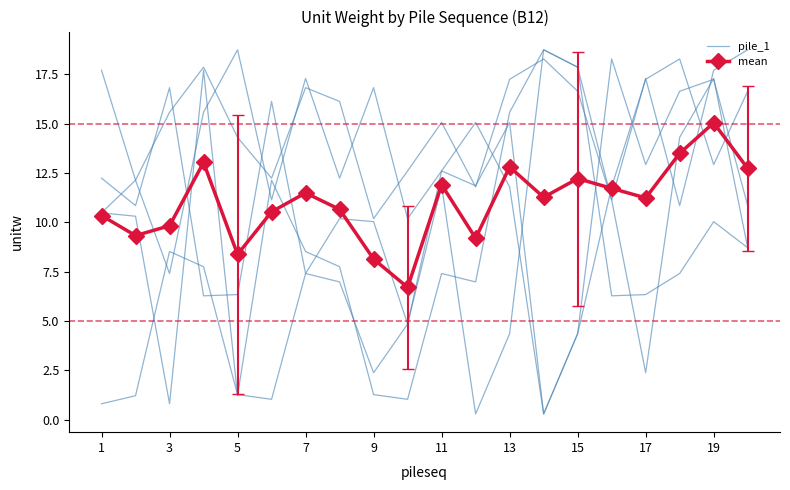

Between which two adjacent categories do pile_1 and mean first intersect?

3 and 5